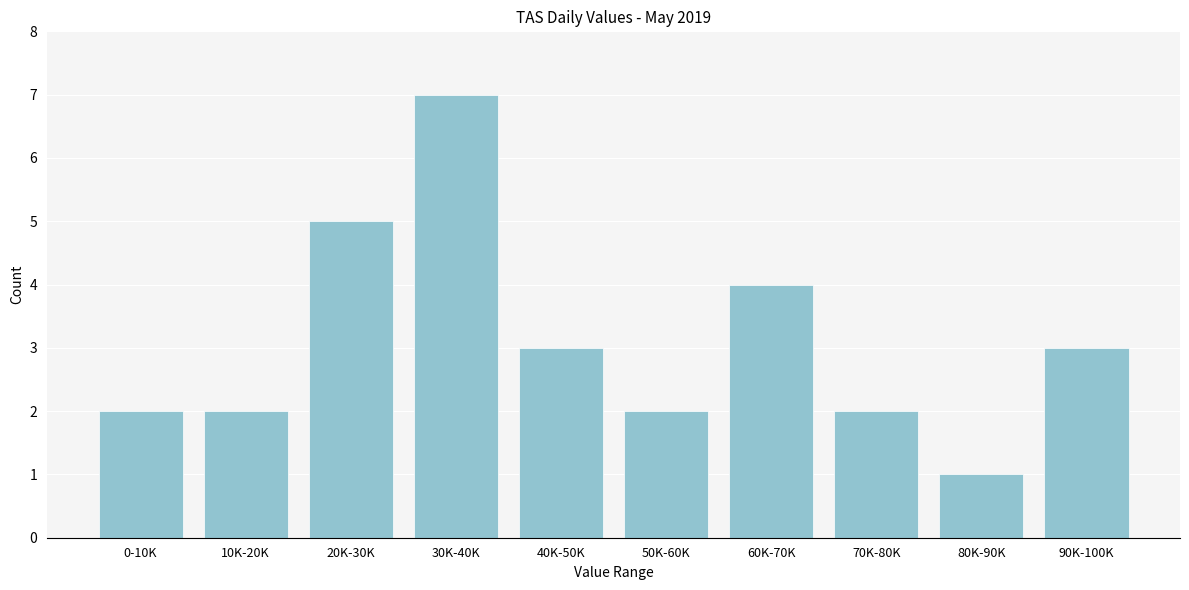

Reading right to left, list all the values displayed in this chart.

3	1	2	4	2	3	7	5	2	2